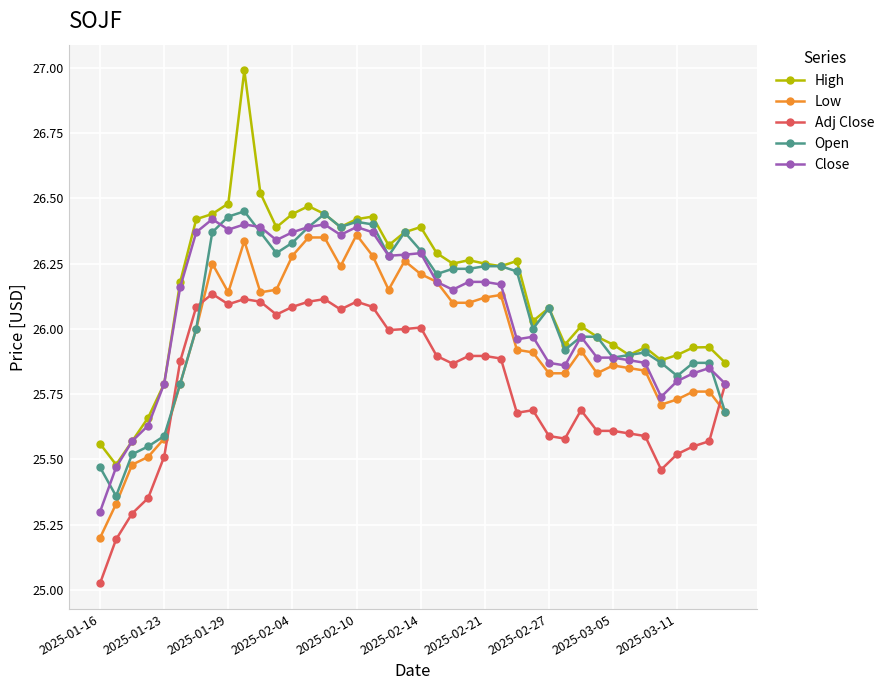

Which series ends up on top after the final intersection of Open and Adj Close?

Adj Close